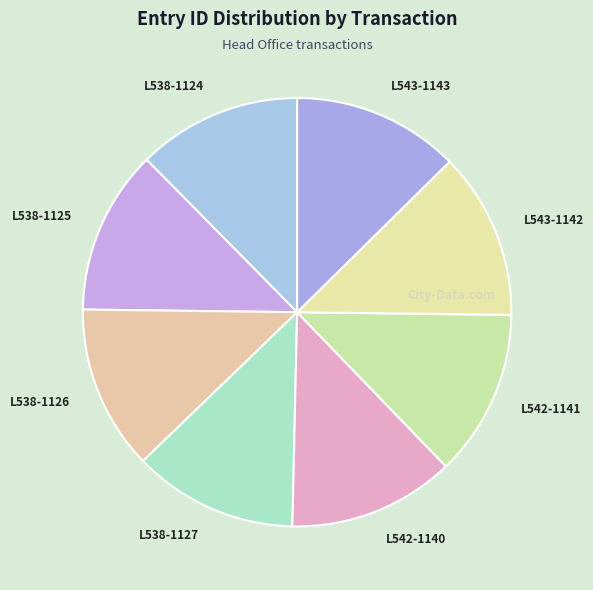

What is the ratio of the value at L542-1141 to the value at L542-1140?

1.0